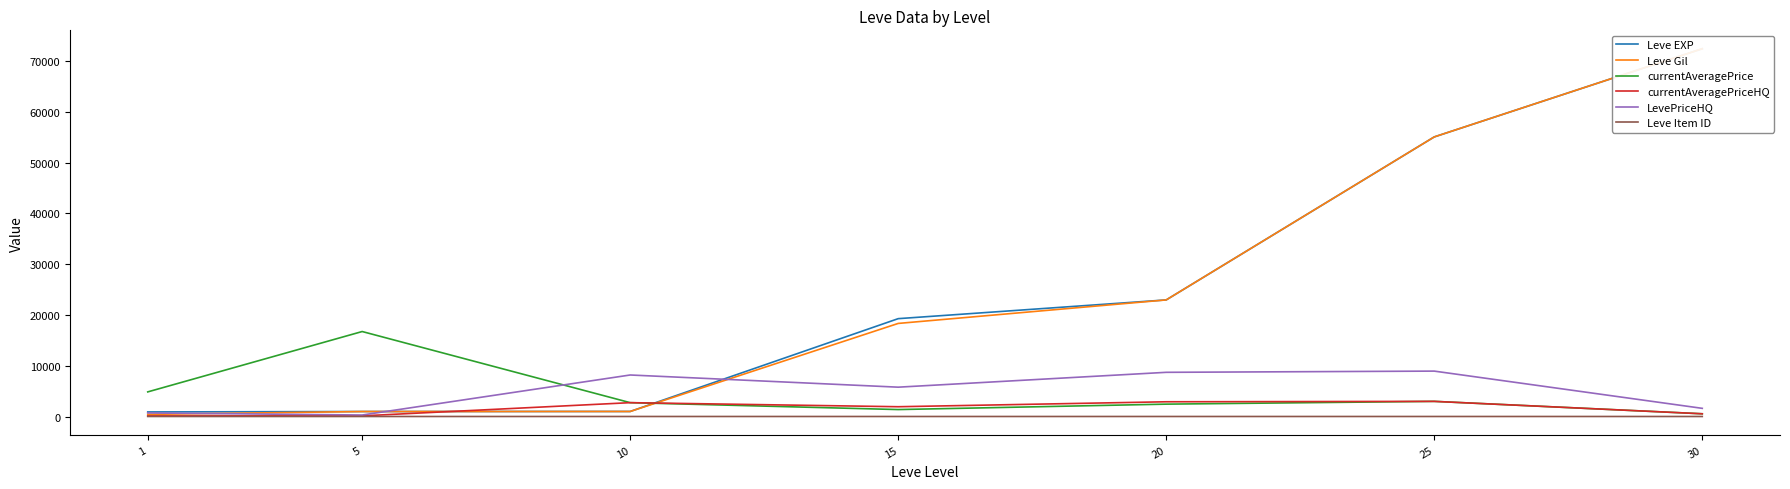

What is the average value of the Leve EXP series?

24655.7